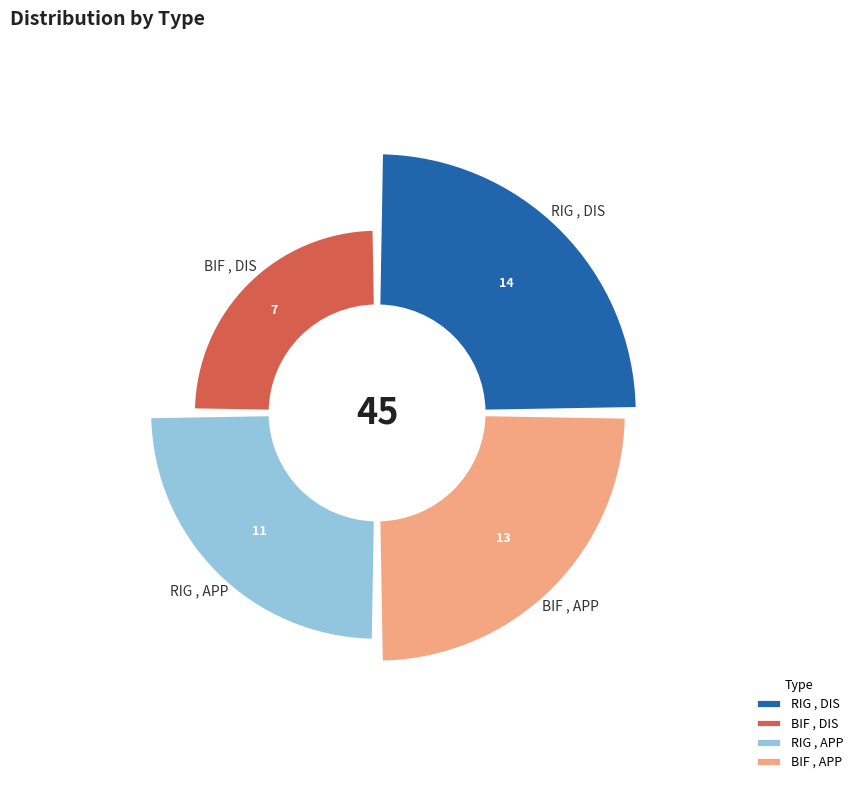

To the nearest percent, what is the difference between the largest and smallest slice percentages?

16%